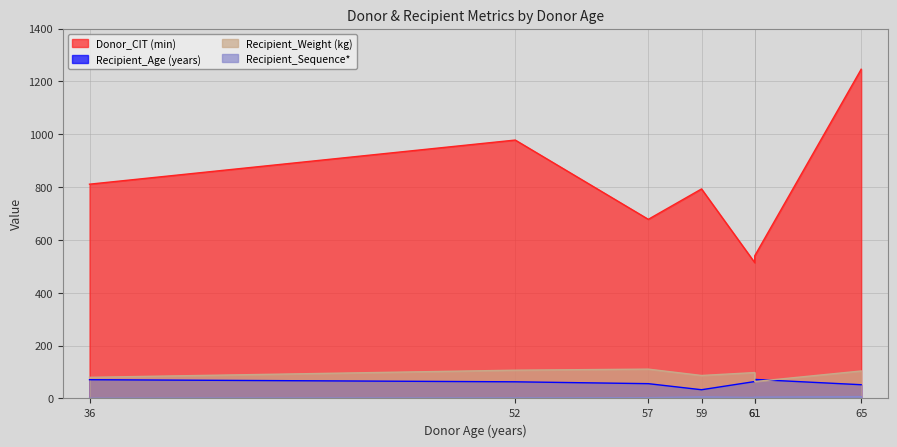

How many data points in Recipient_Age (years) are above 63?

3